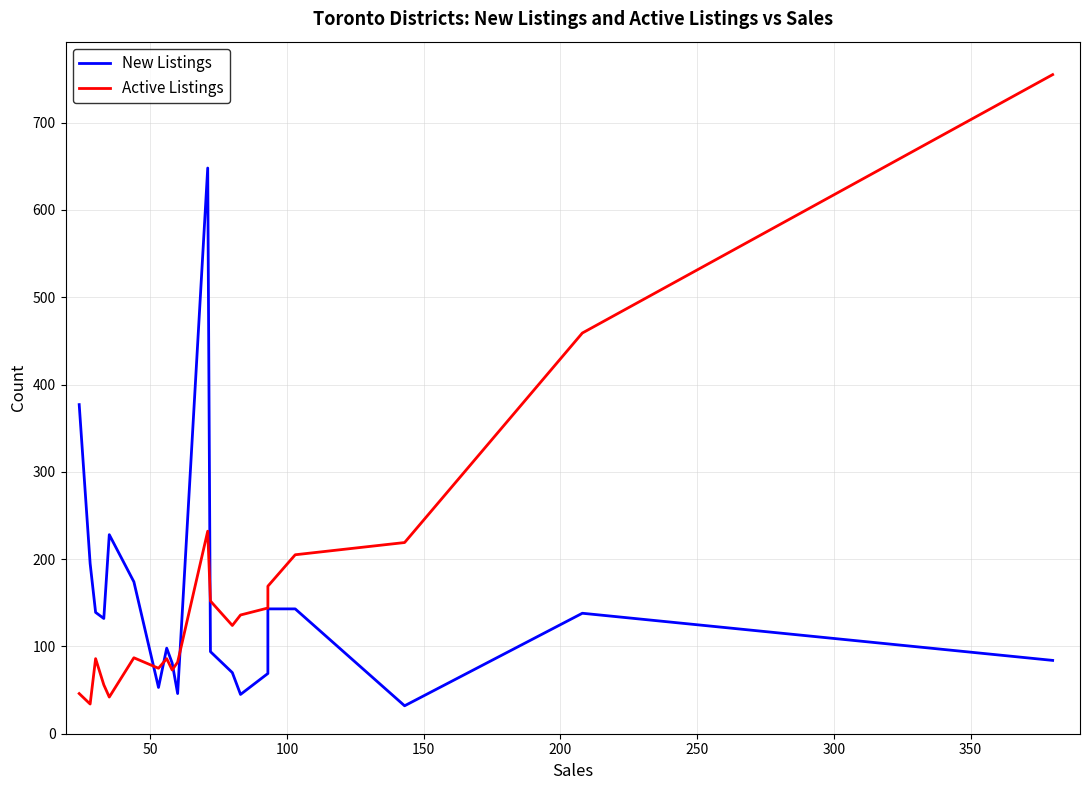

How many interior local valleys does the New Listings series have?

5